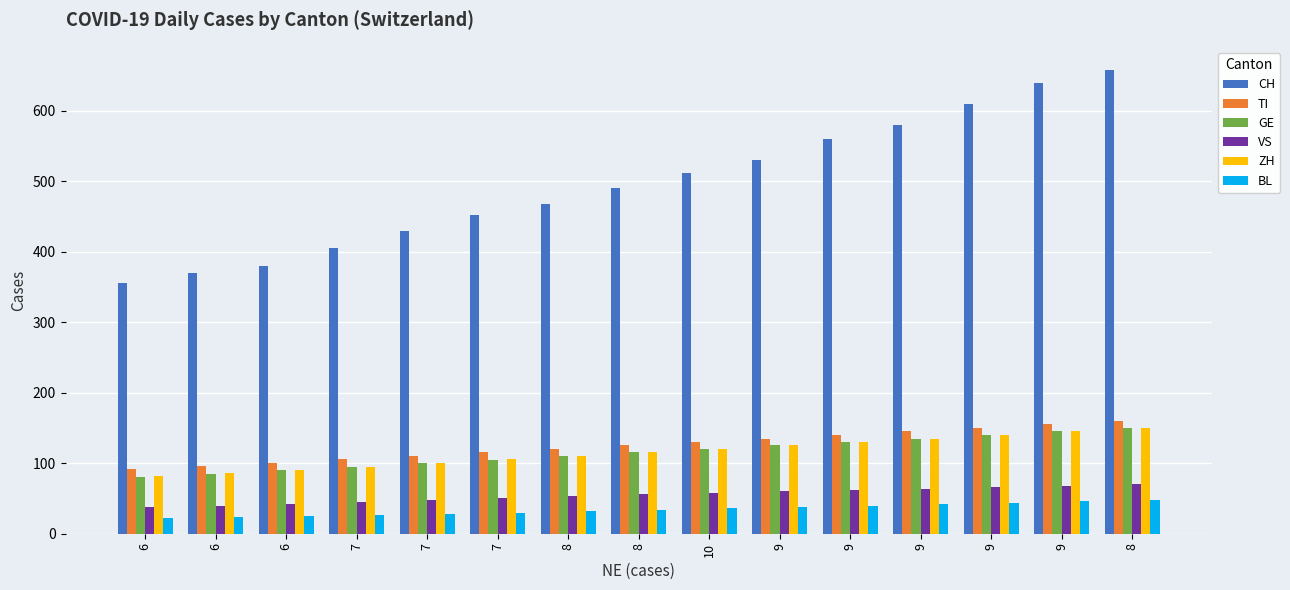

Are the bars grouped side by side (vs. stacked)?

Yes